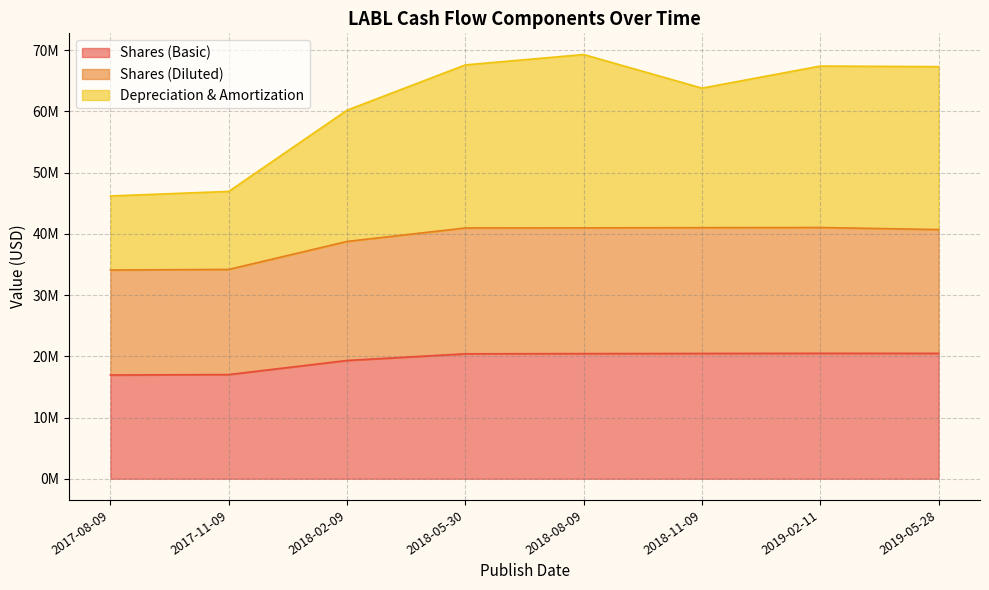

How many values in the Depreciation & Amortization series are below 67320000?

4